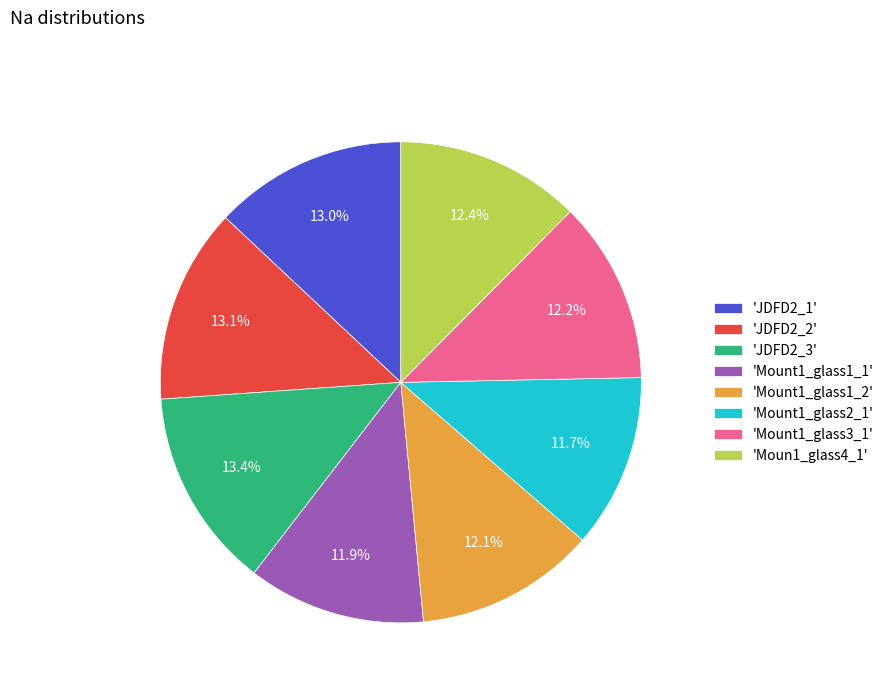

What percentage do 'JDFD2_3' and 'Mount1_glass1_1' together represent?

25.4%